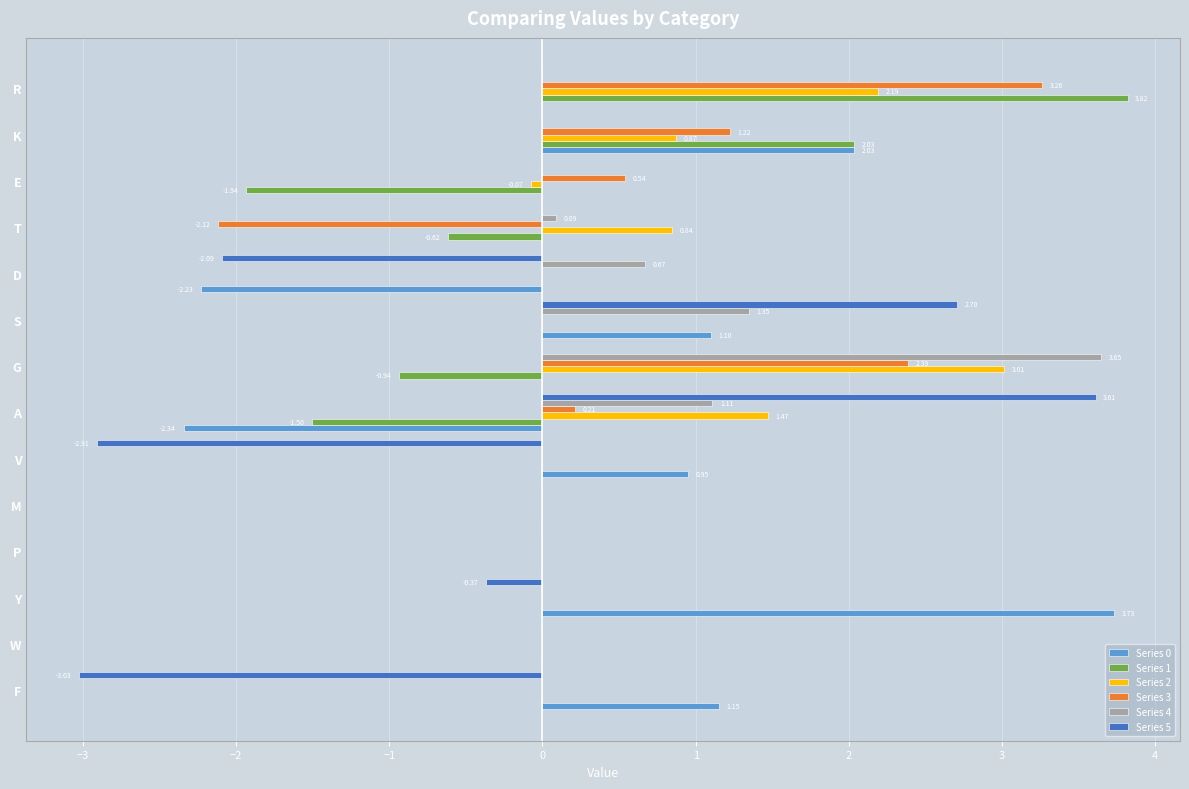

Which series changed the most between A and G?

Series 5